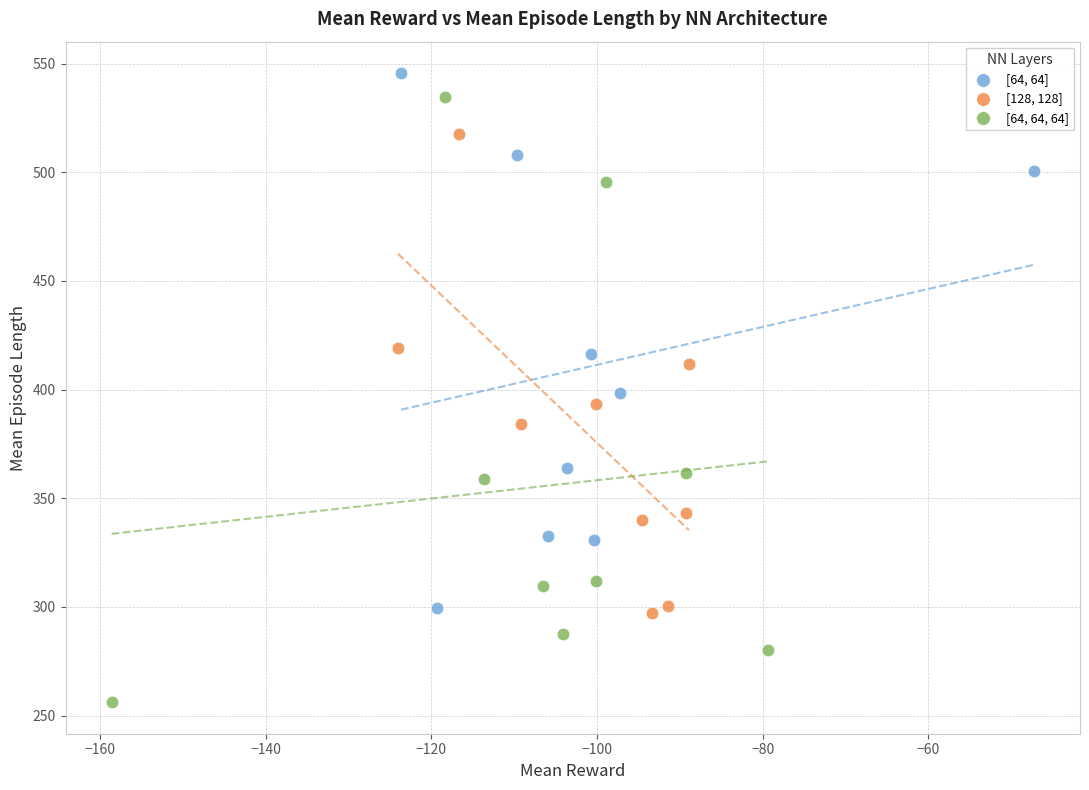

Which series reaches the minimum Y coordinate?

[64, 64, 64]